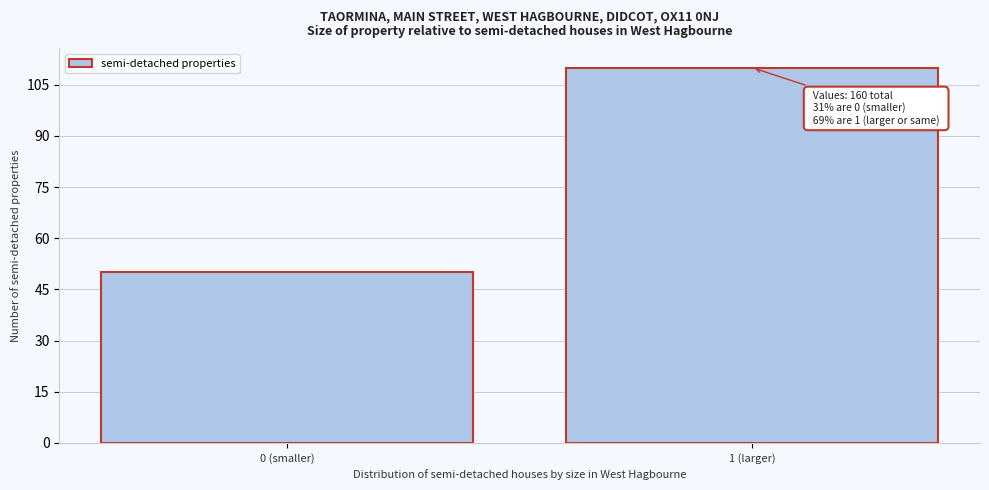

Reading right to left, transcribe all the data shown in this chart.

110	50